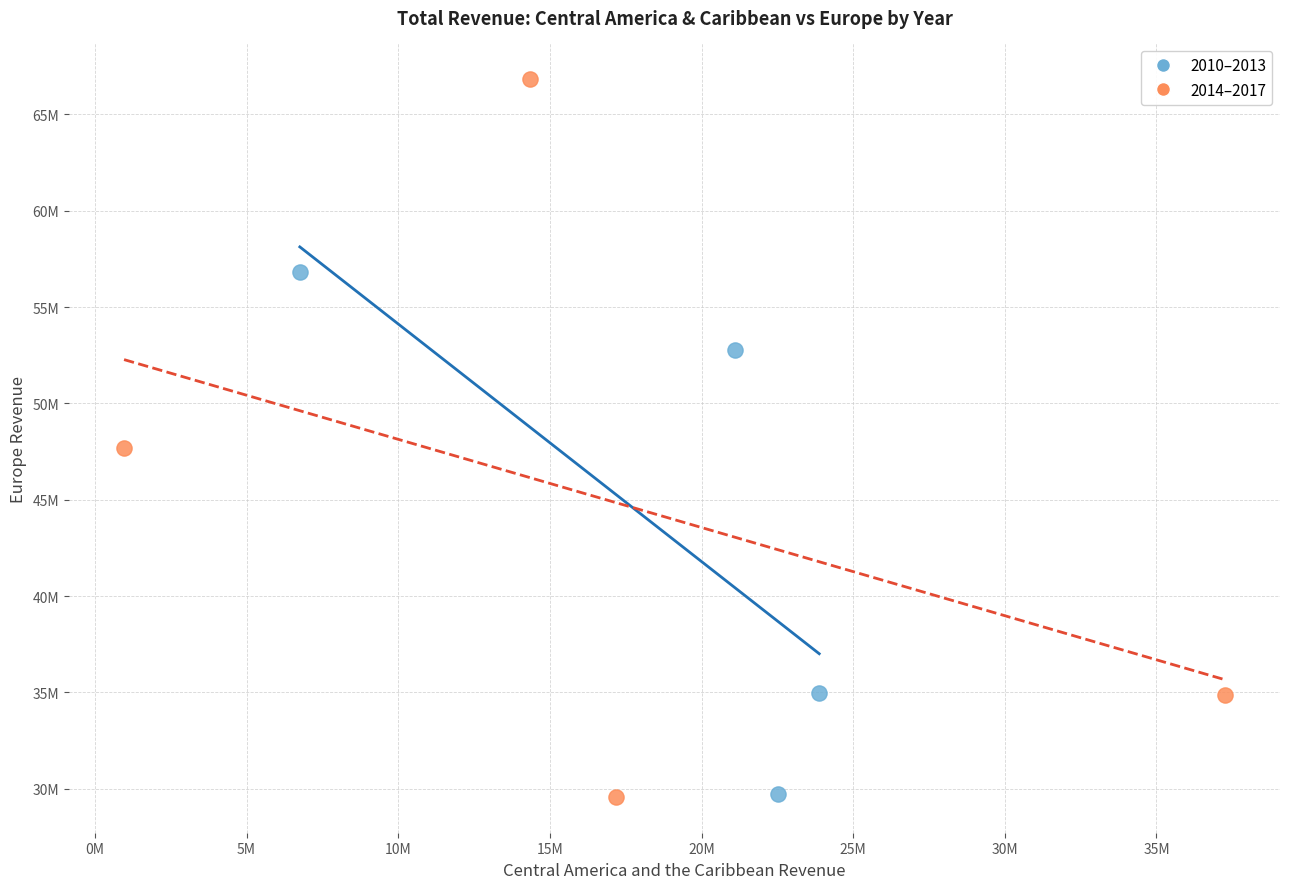

What are all the series names shown in the legend?

2010–2013, 2014–2017